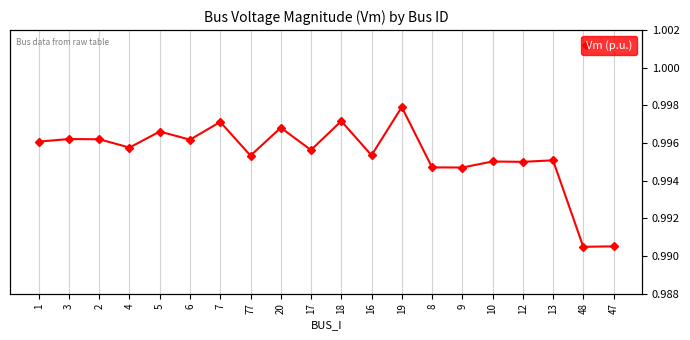

True or false: the data shows 0.7 at 20.

False